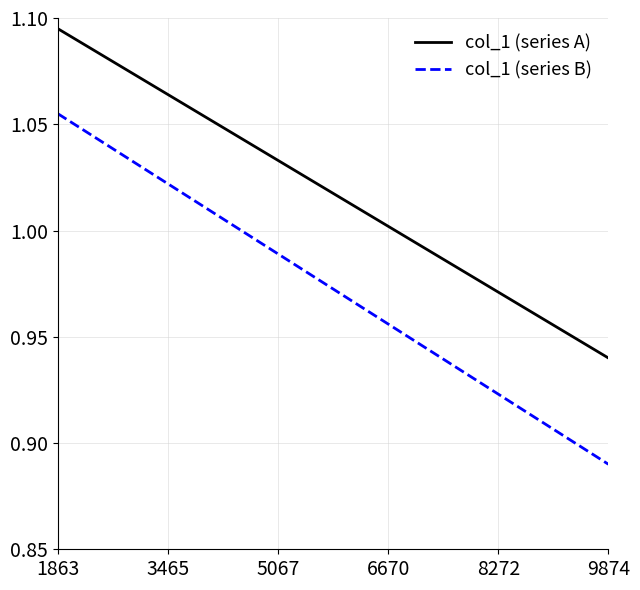

True or false: col_1 (series A) and col_1 (series B) intersect in this chart.

False